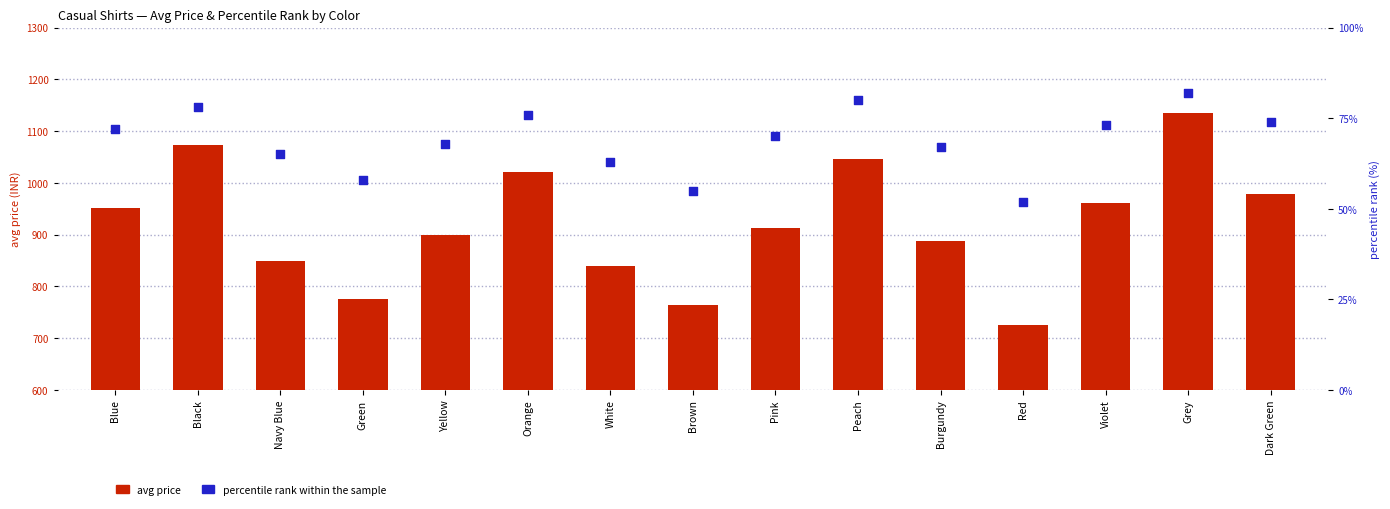

At how many categories does at least one series exceed 914?

7